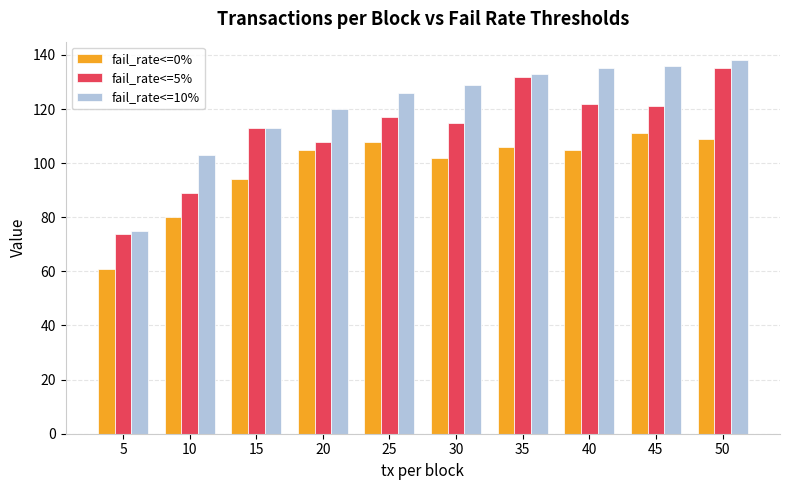

True or false: fail_rate<=10% has a value of 130 at 5.

False